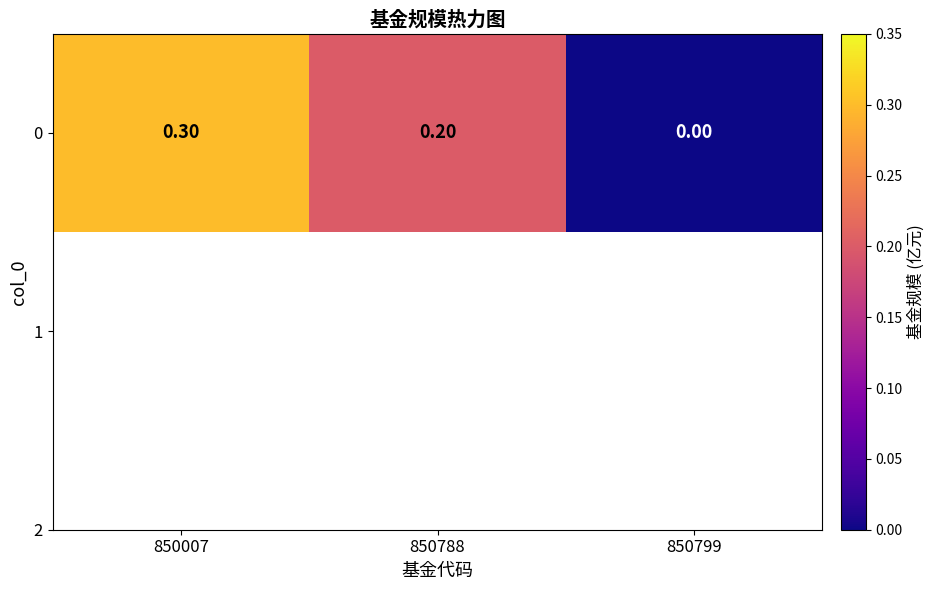

How many distinct data groups are displayed?

1